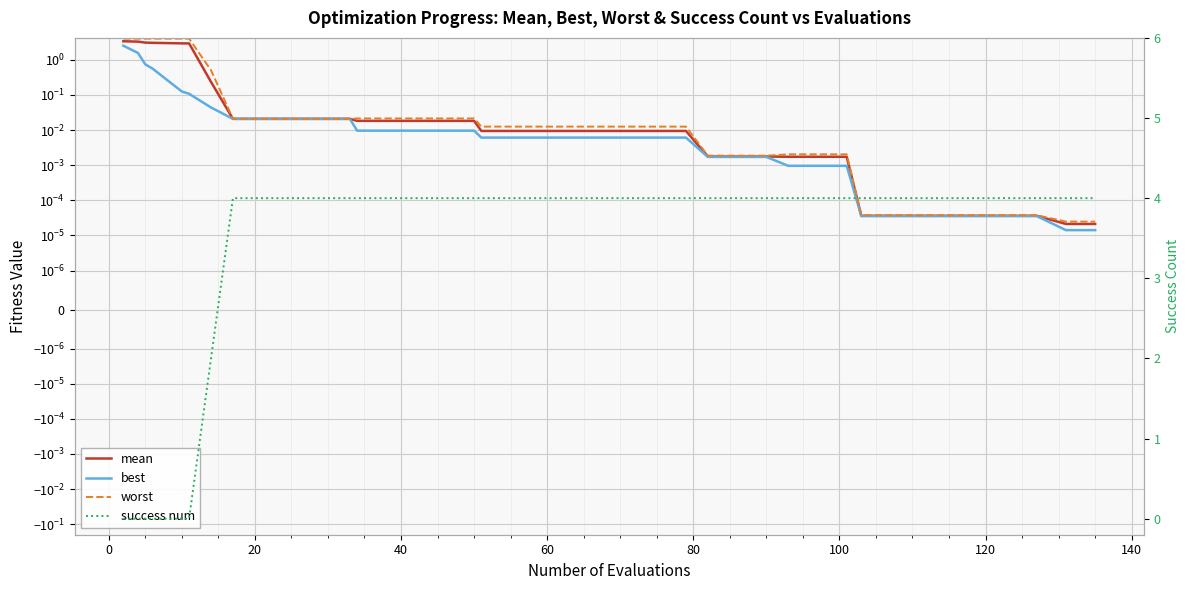

True or false: success num has more than 0 interior local peaks.

False